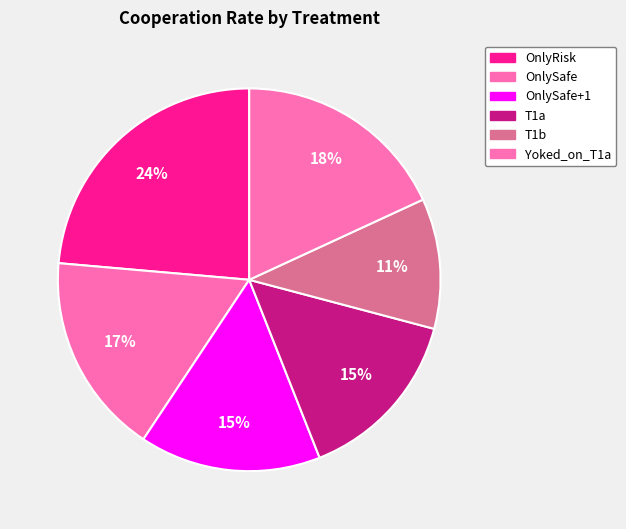

What is the smallest slice in the pie chart?

T1b